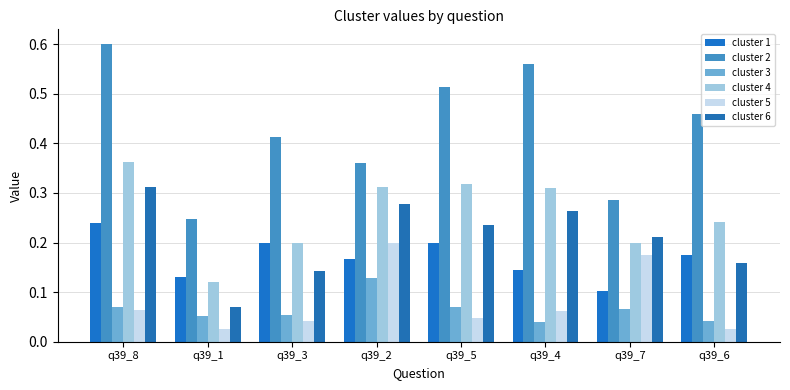

How many series are shown in this chart?

6